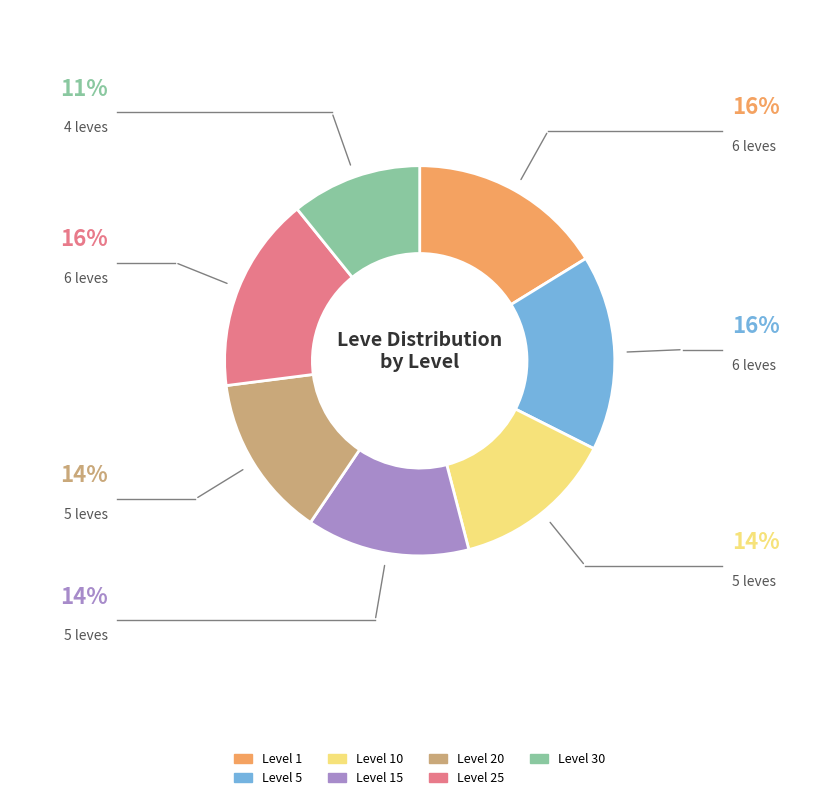

Count the number of slices in the pie.

7